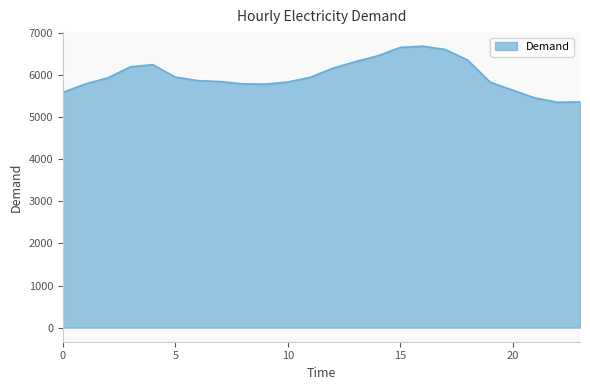

What is the smallest value displayed?

5350